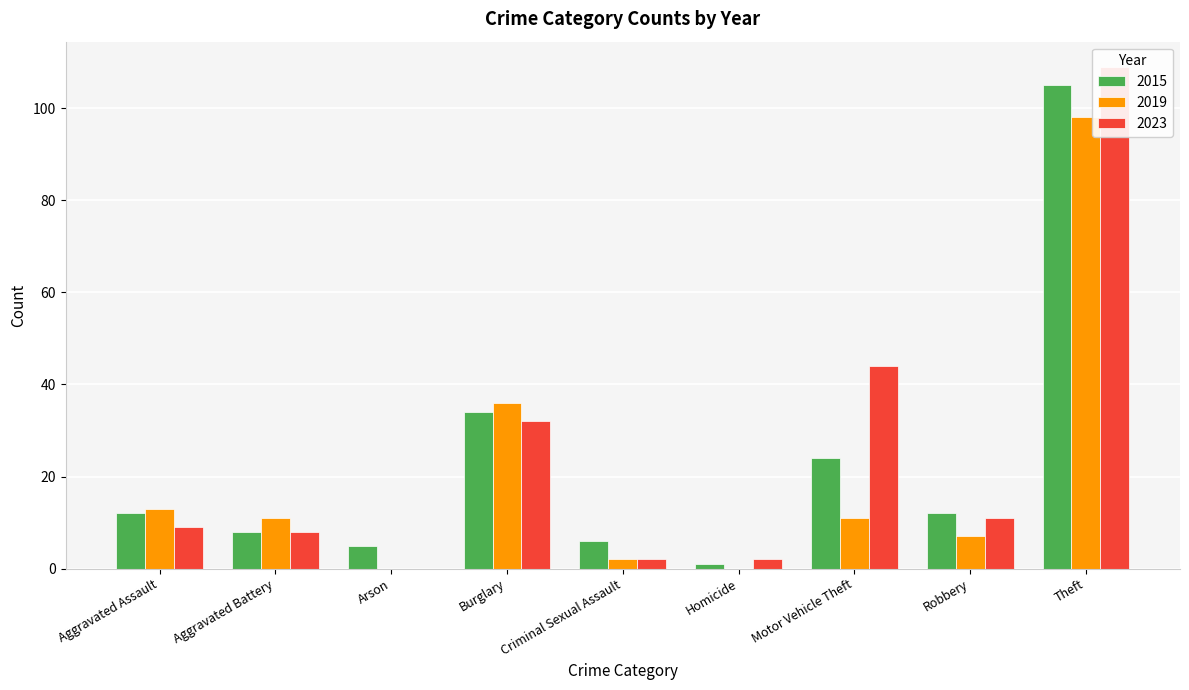

What is the sum of the 2019 values at Criminal Sexual Assault and Motor Vehicle Theft?

13